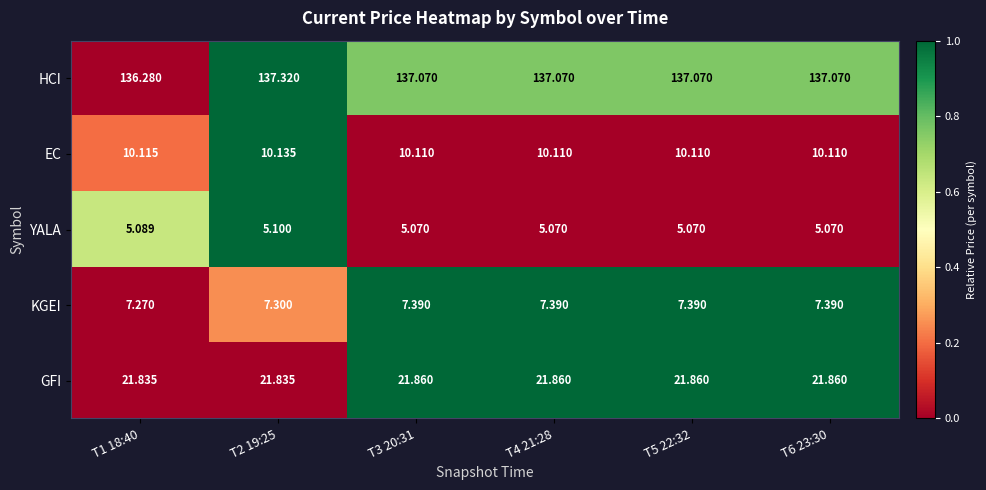

Which series has the largest total across all categories?

HCI